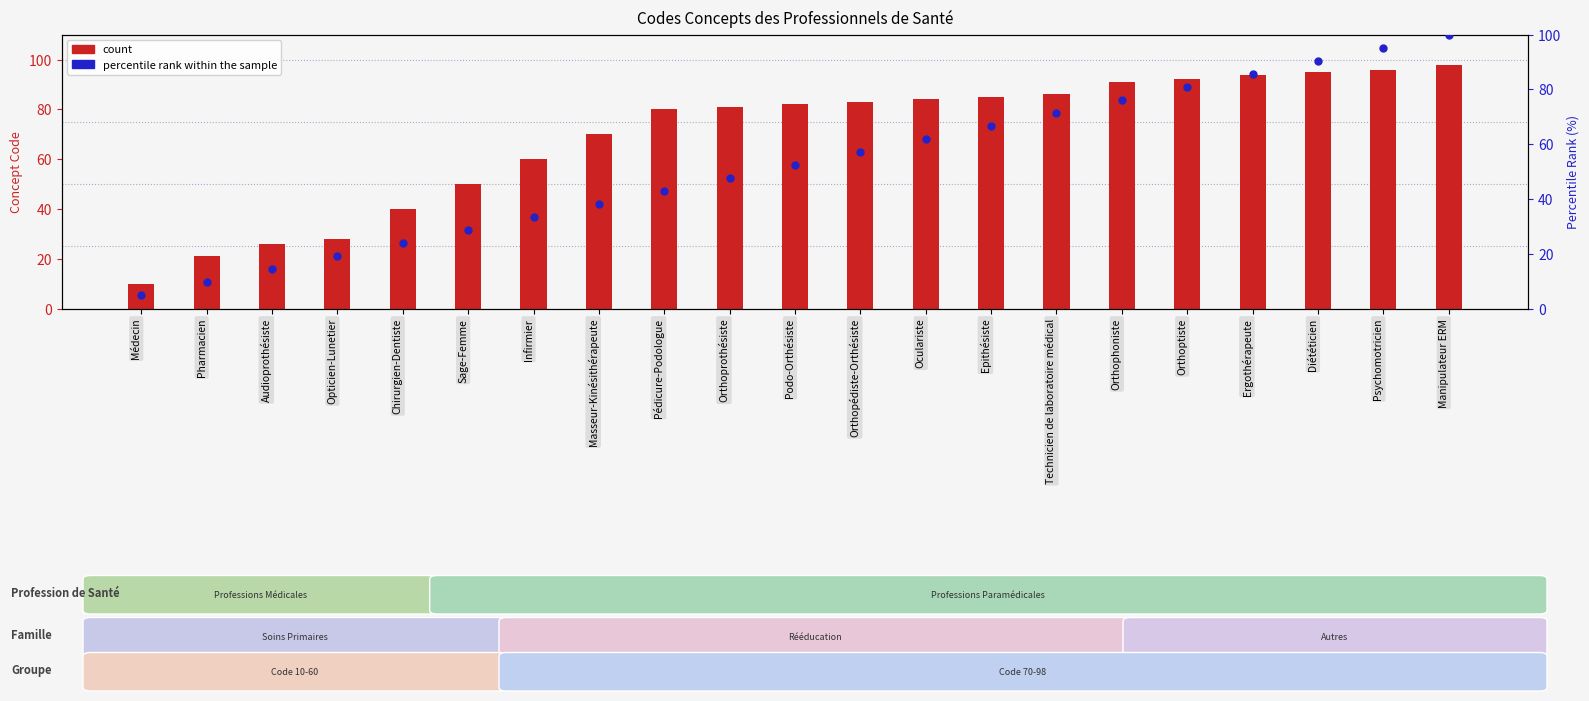

Which series has the largest total across all categories?

count